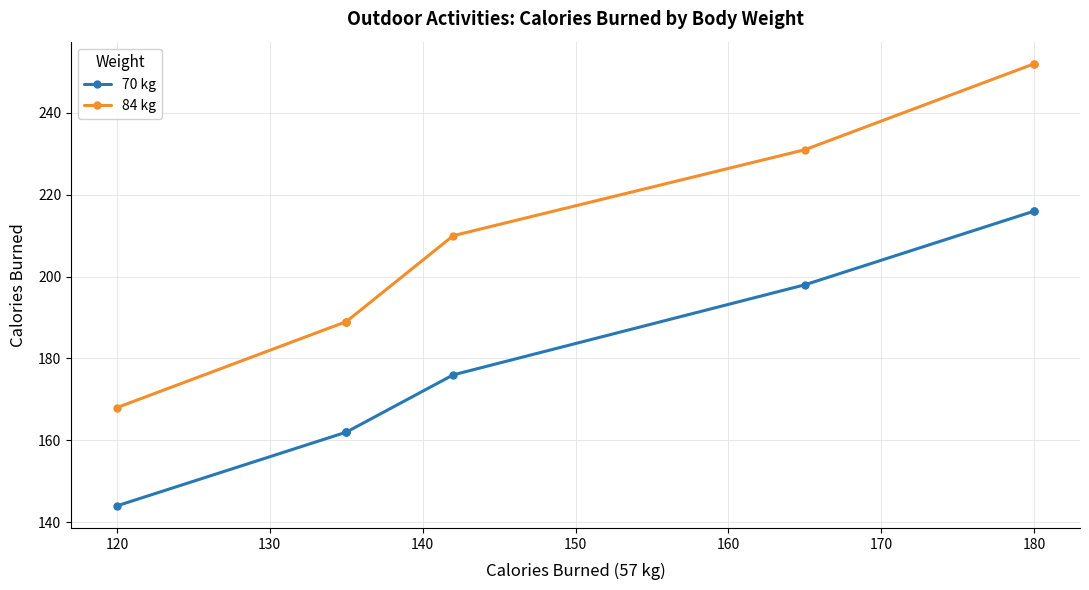

Which series has the largest range (max minus min)?

84 kg